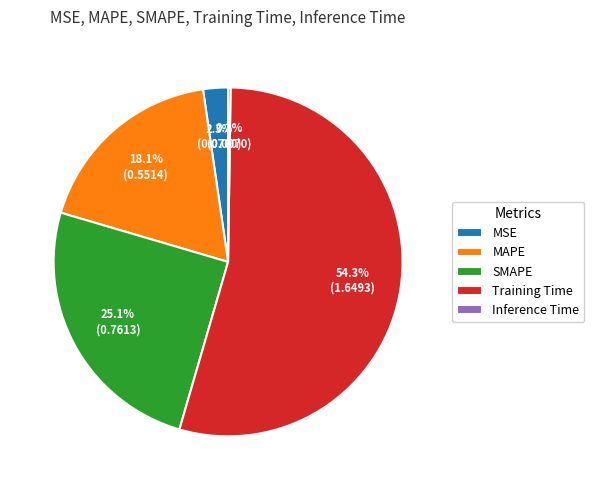

What is the total percentage of MAPE and SMAPE?

43.2%